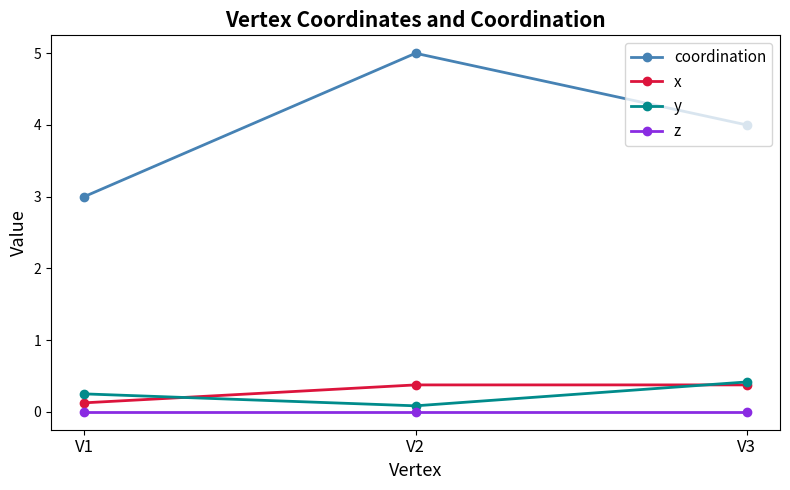

List the labels in order of y value, smallest first.

V2, V1, V3